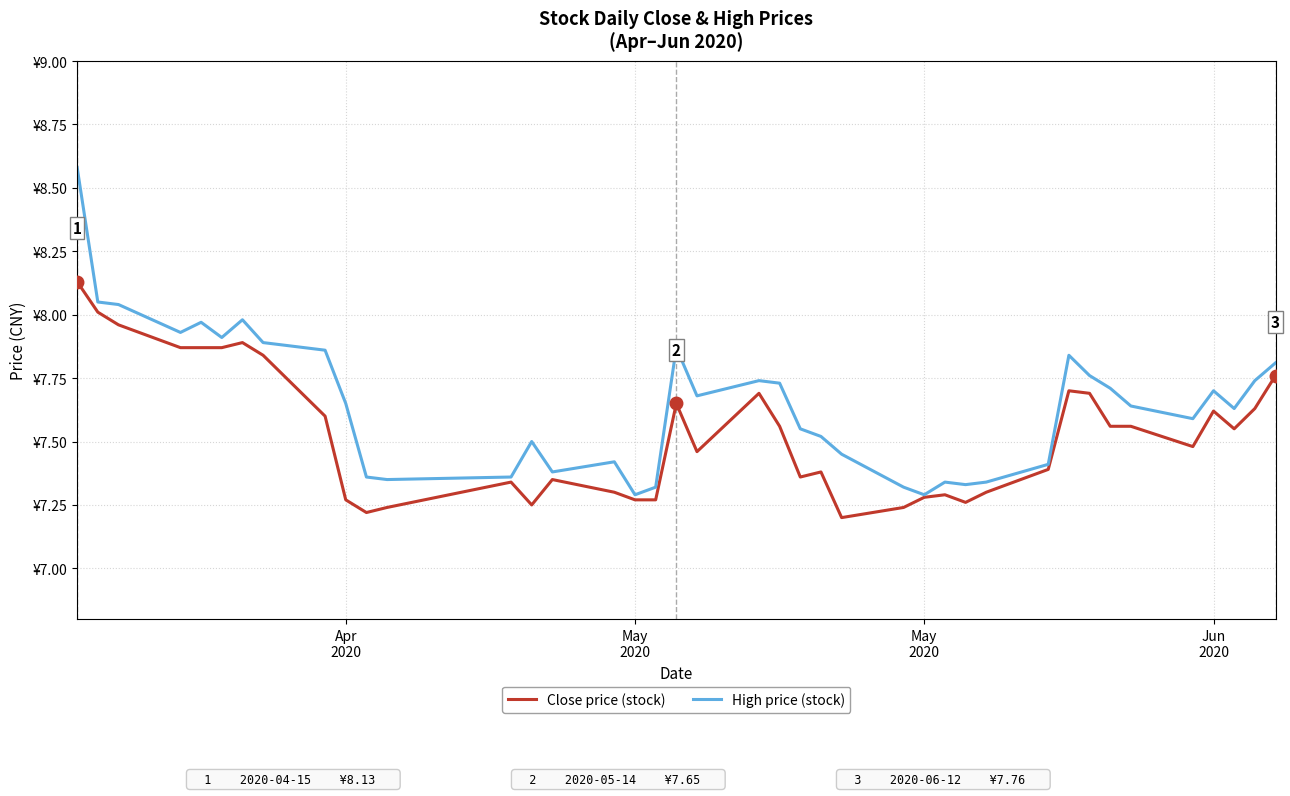

At which category is the sum across all series the highest?

Apr
2020